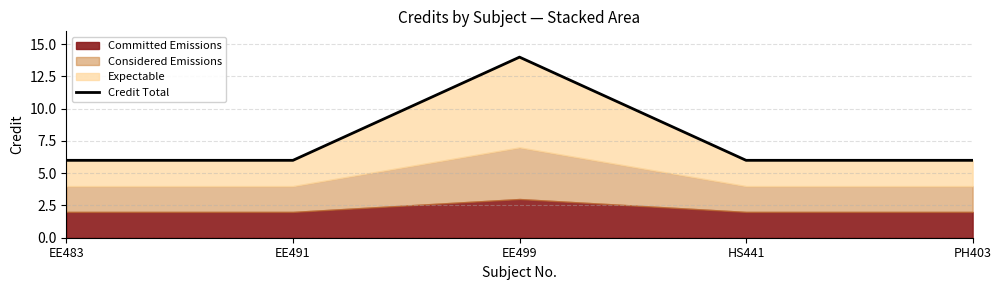

The chart shows a value of 6 at EE491. True or false?

True